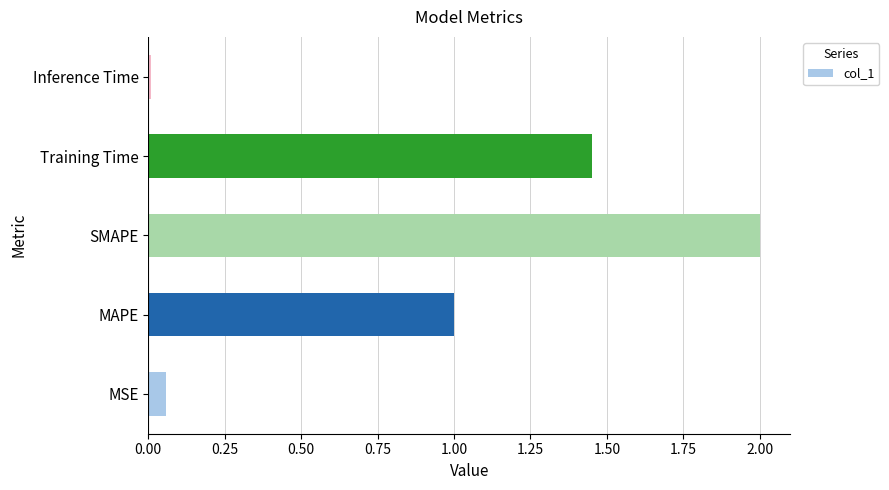

Count the number of categories in the chart.

5